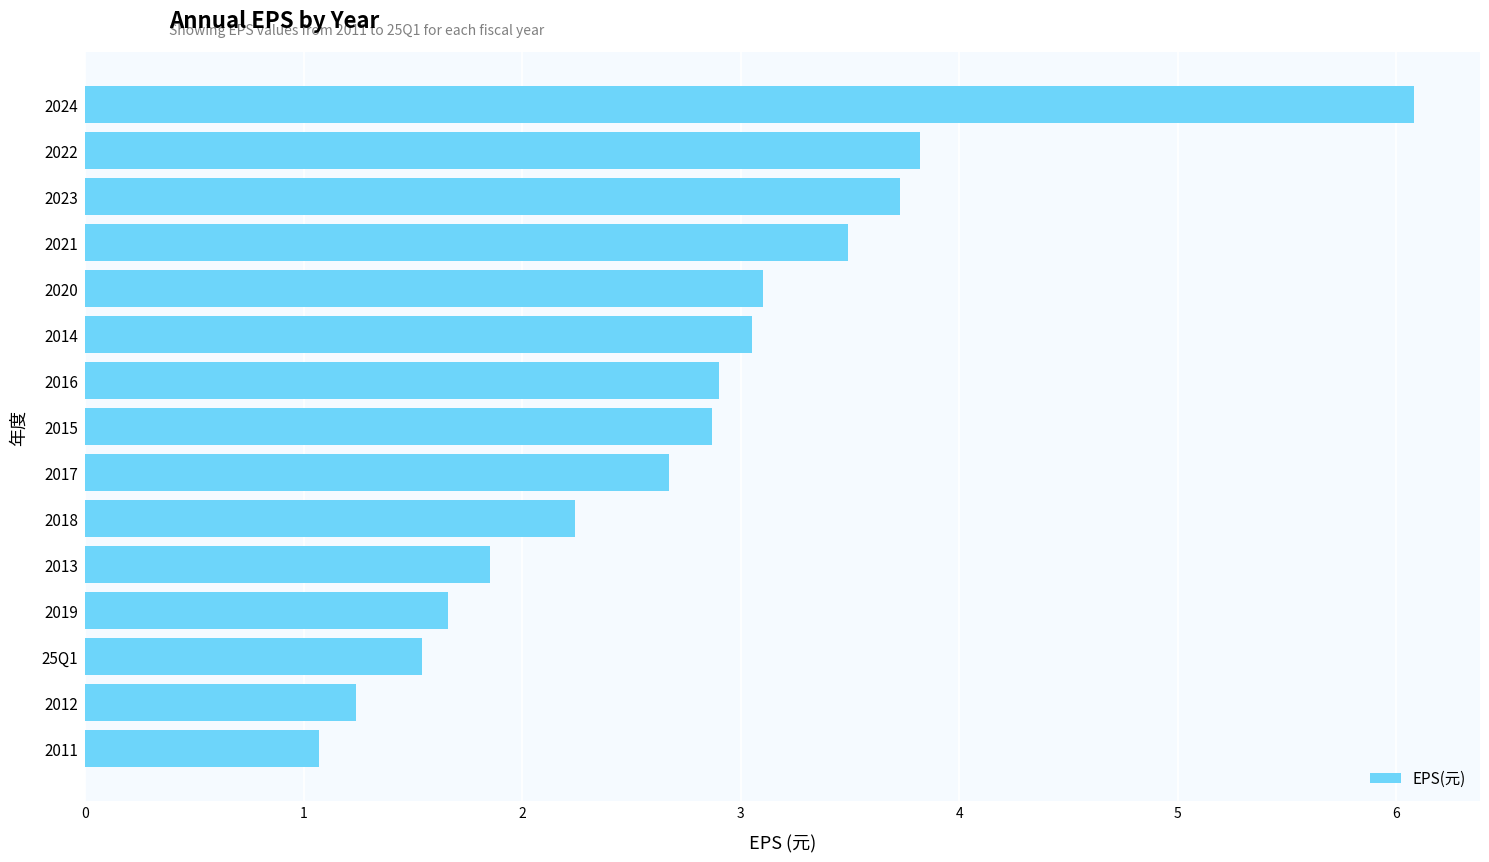

What is the change in value from 2019 to 2018?

+0.6